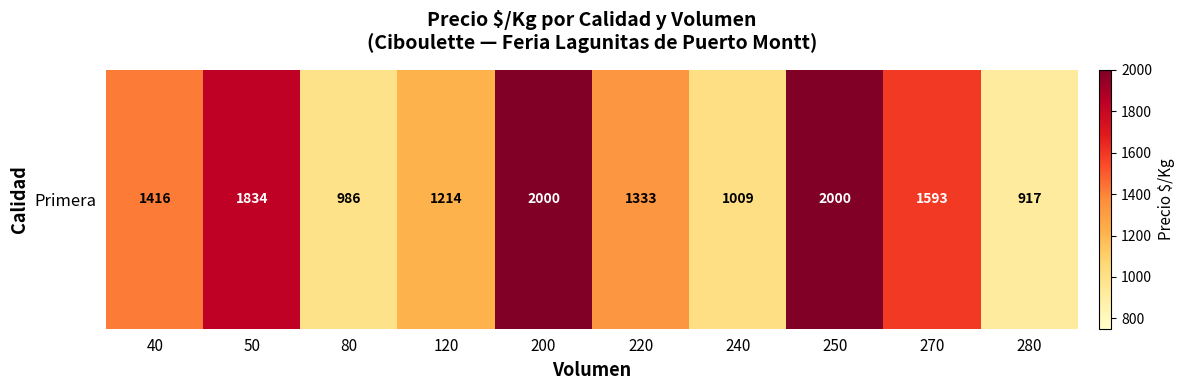

What is the ratio of the value at 120 to the value at 250?

0.6